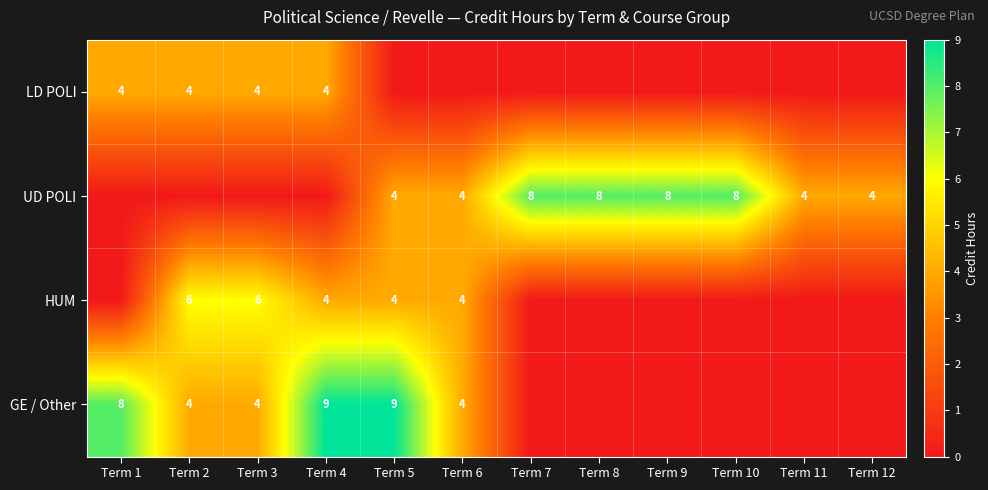

Which label corresponds to the smallest value in the chart?

Term 5